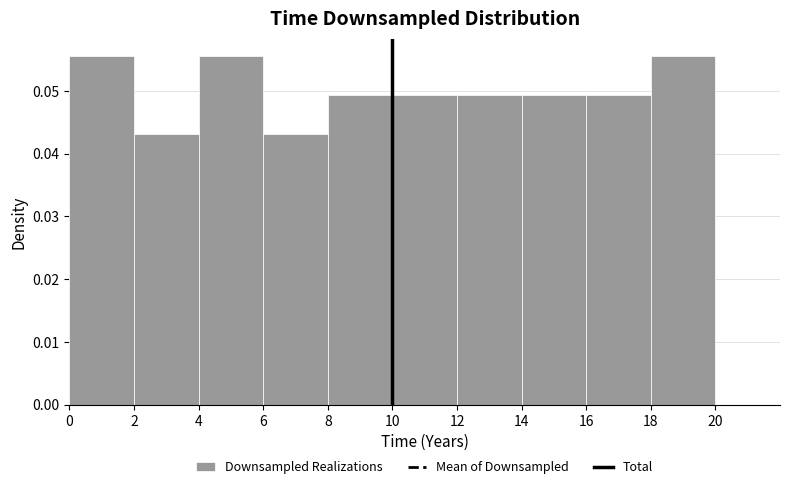

Reading left to right, transcribe this chart: for each bar, give the range it covers on the x-axis and its height. The values are not printed on the chart, so give them approximately, as read against the axis.

0 to 2: 0.056
2 to 4: 0.043
4 to 6: 0.056
6 to 8: 0.043
8 to 10: 0.049
10 to 12: 0.049
12 to 14: 0.049
14 to 16: 0.049
16 to 18: 0.049
18 to 20: 0.056